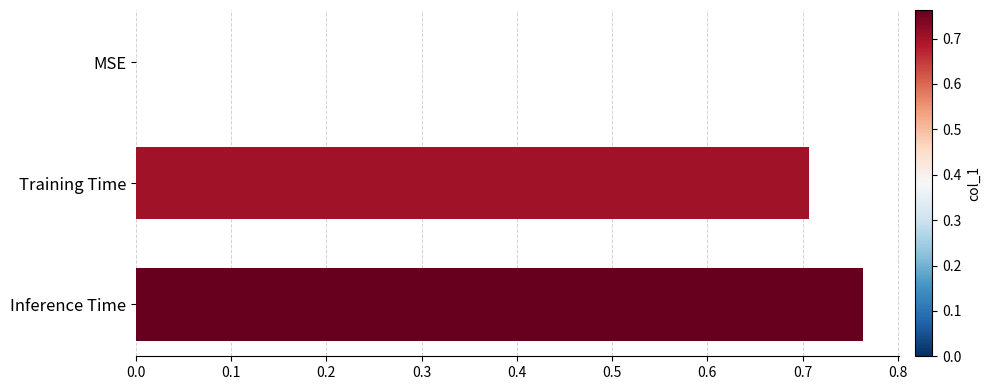

True or false: the data shows 1.1 at Training Time.

False